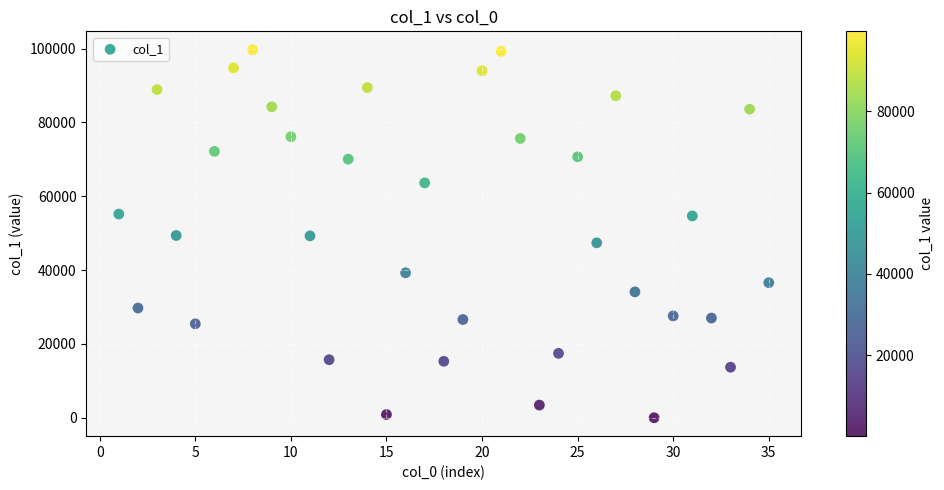

What is the range of Y values (max minus min)?

99664